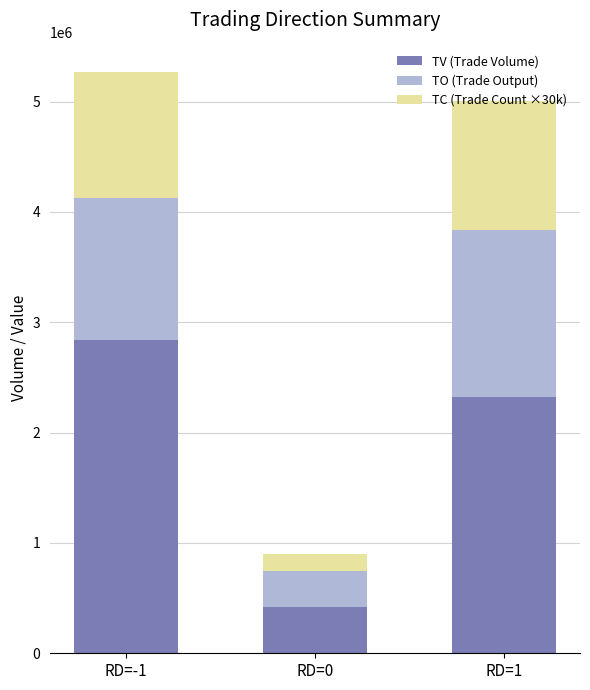

How many data points in TV (Trade Volume) are less than 2320000?

1